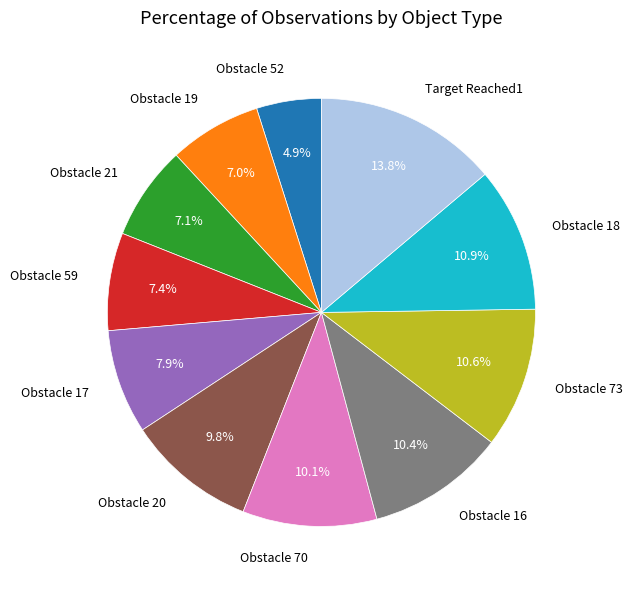

Is Obstacle 21 the majority of the pie?

No